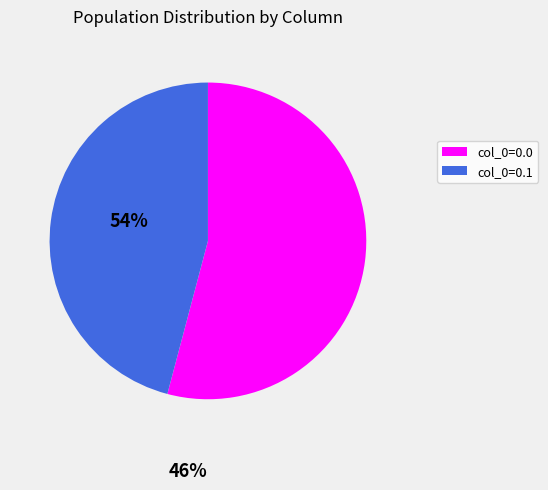

Is there any slice that represents more than half of the pie?

Yes